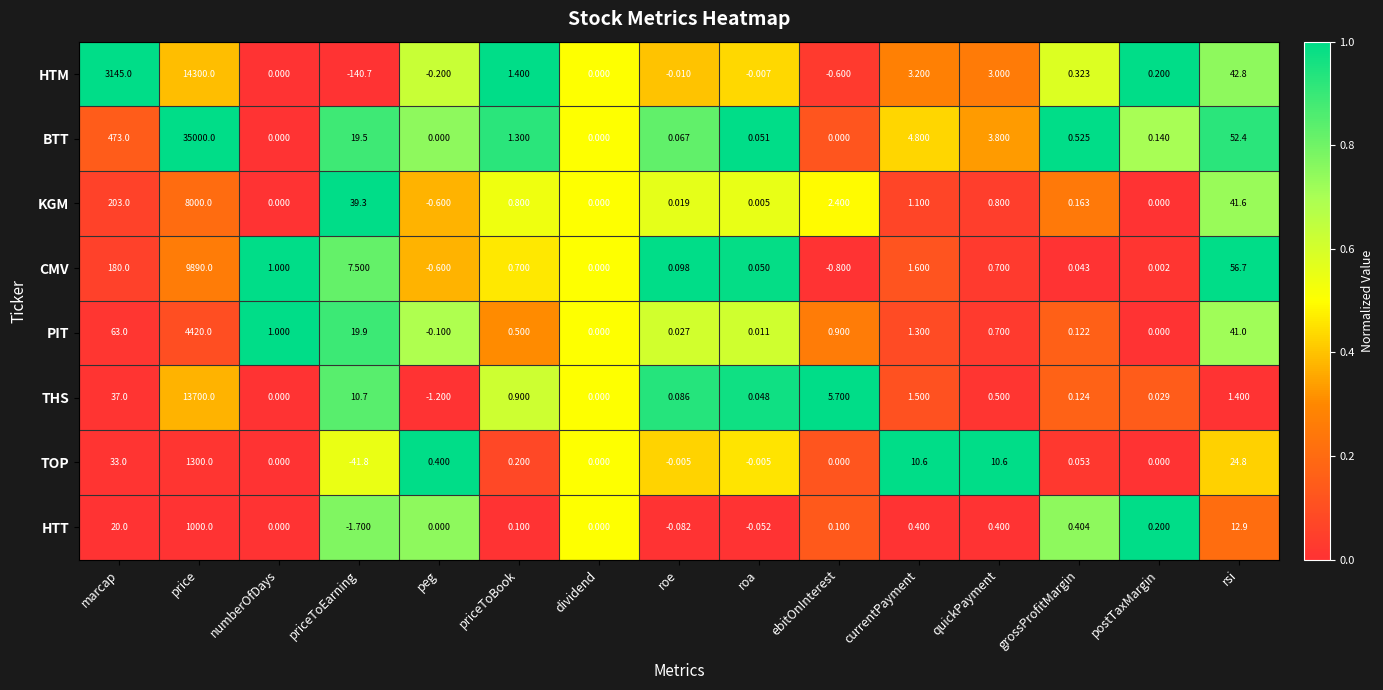

Which series has the largest total across all categories?

BTT